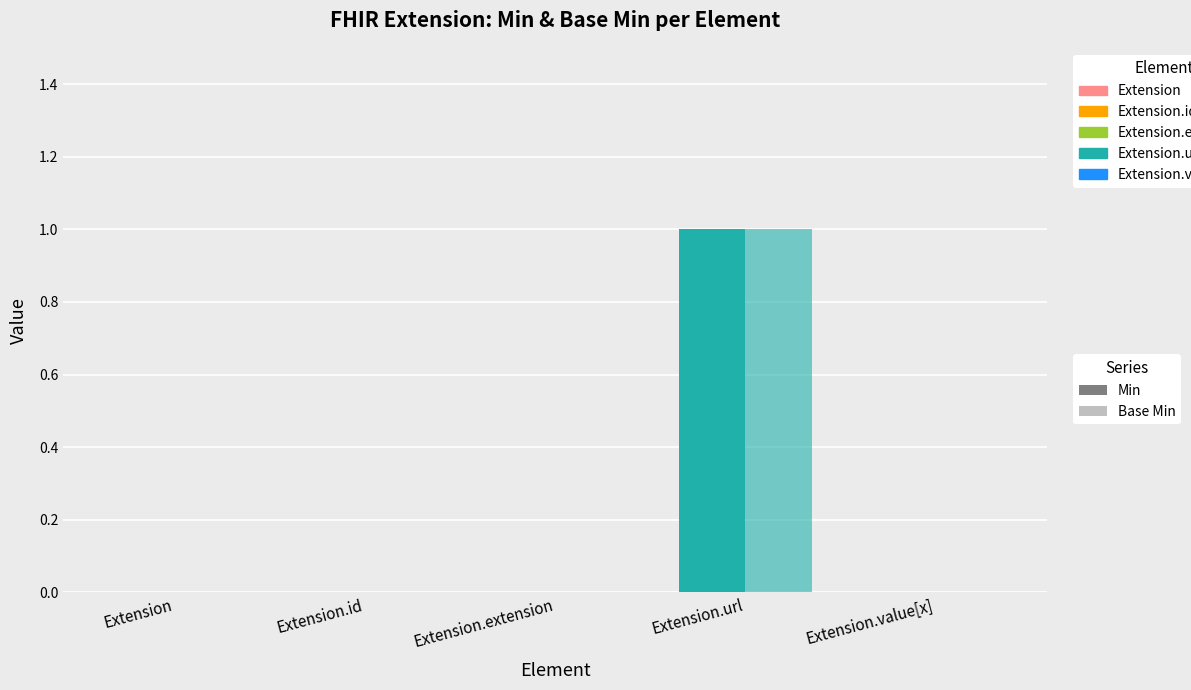

Reading left to right, transcribe all the data shown in this chart.

Min: Extension=0	Extension.id=0	Extension.extension=0	Extension.url=1	Extension.value[x]=0
Base Min: Extension=0	Extension.id=0	Extension.extension=0	Extension.url=1	Extension.value[x]=0